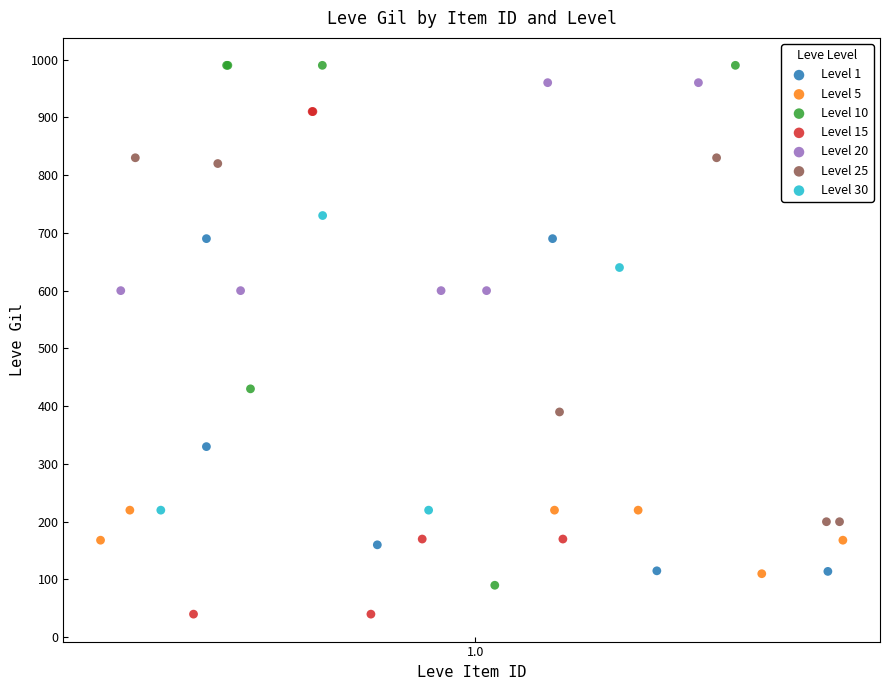

Which series contains the lowest Y value?

Level 15